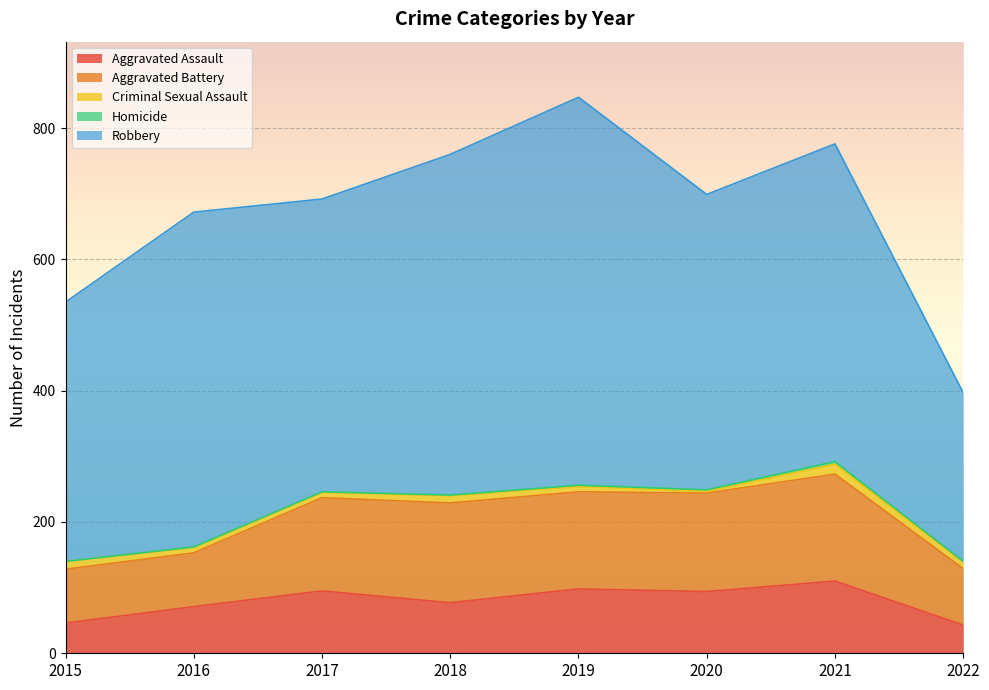

Reading left to right, extract all data points from this chart.

Aggravated Assault: 2015=46	2016=71	2017=95	2018=77	2019=98	2020=94	2021=110	2022=43
Aggravated Battery: 2015=82	2016=82	2017=142	2018=152	2019=148	2020=150	2021=163	2022=86
Criminal Sexual Assault: 2015=12	2016=8	2017=8	2018=11	2019=8	2020=3	2021=15	2022=10
Homicide: 2015=0	2016=1	2017=1	2018=1	2019=2	2020=2	2021=4	2022=1
Robbery: 2015=395	2016=510	2017=446	2018=519	2019=591	2020=450	2021=484	2022=257